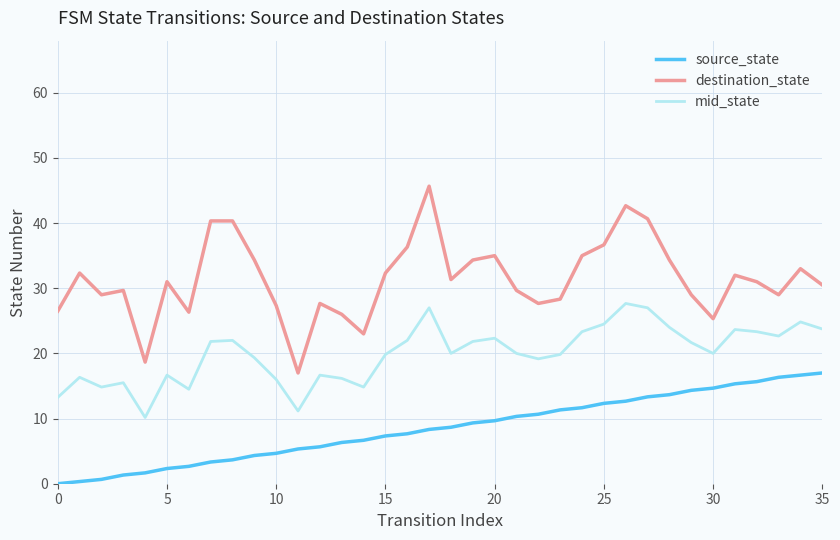

How many lines are shown in the chart?

3